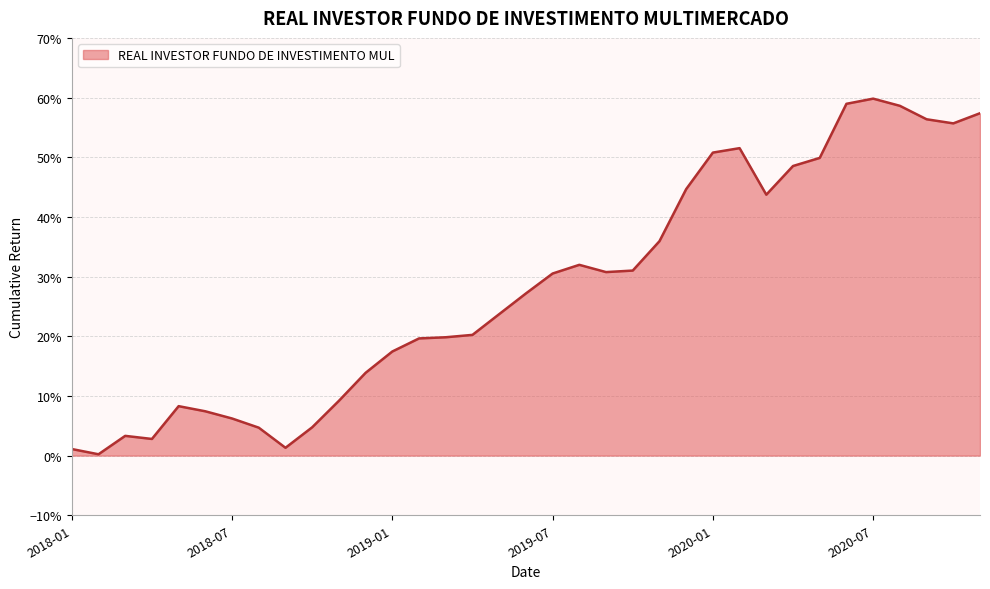

Does the chart display data point markers on the line(s)?

No